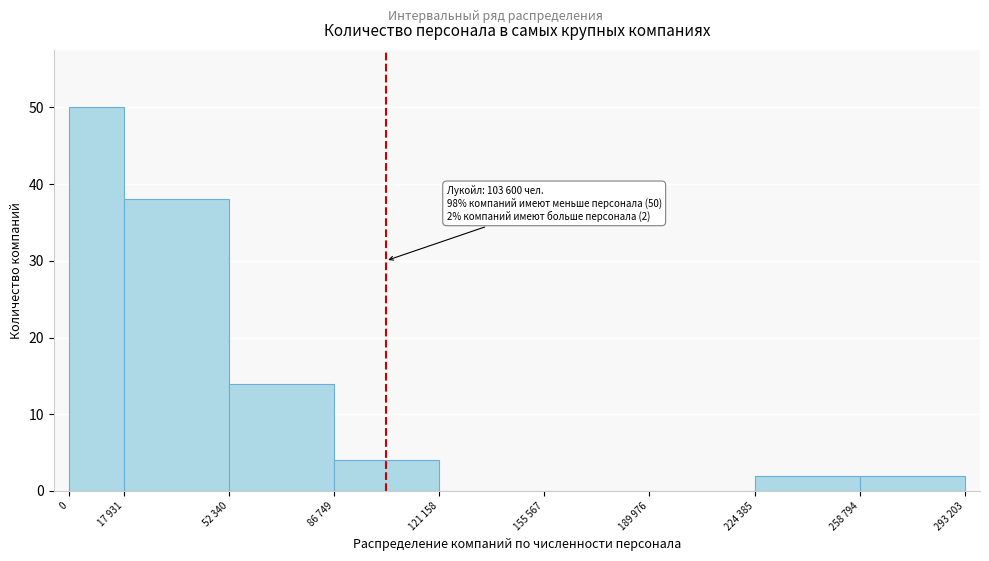

Reading right to left, what are all the values shown in this chart?

258 794=2	224 385=2	189 976=0	155 567=0	121 158=0	86 749=4	52 340=14	17 931=38	0=50